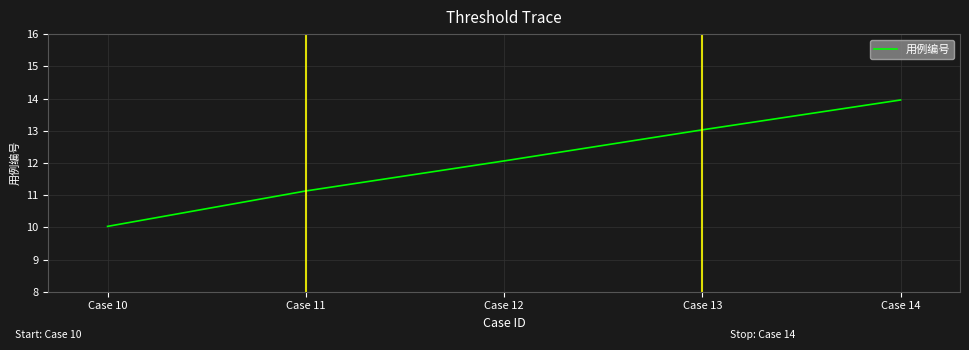

Count the number of values greater than 12.

3